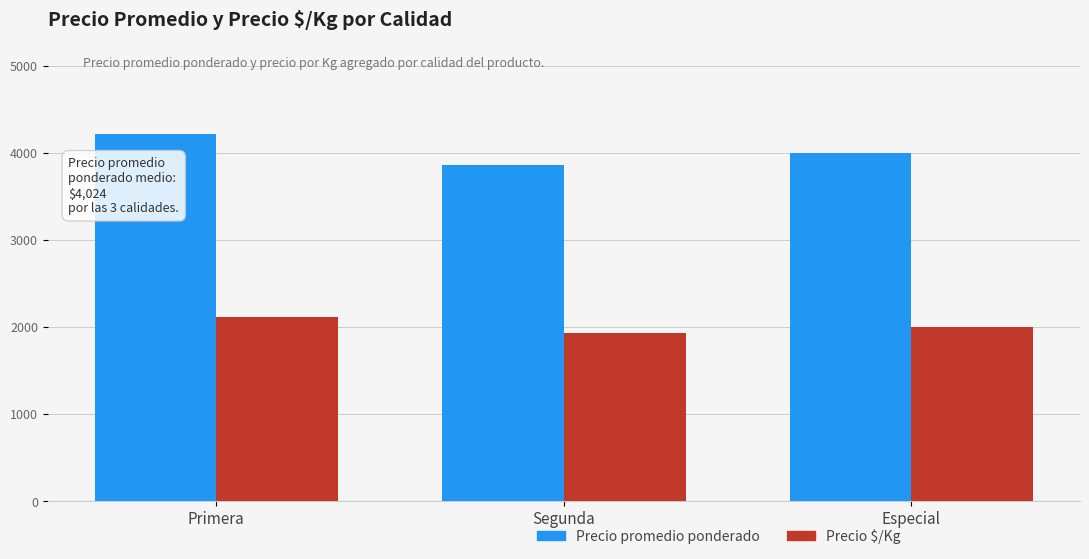

Which series has the largest total across all categories?

Precio promedio ponderado